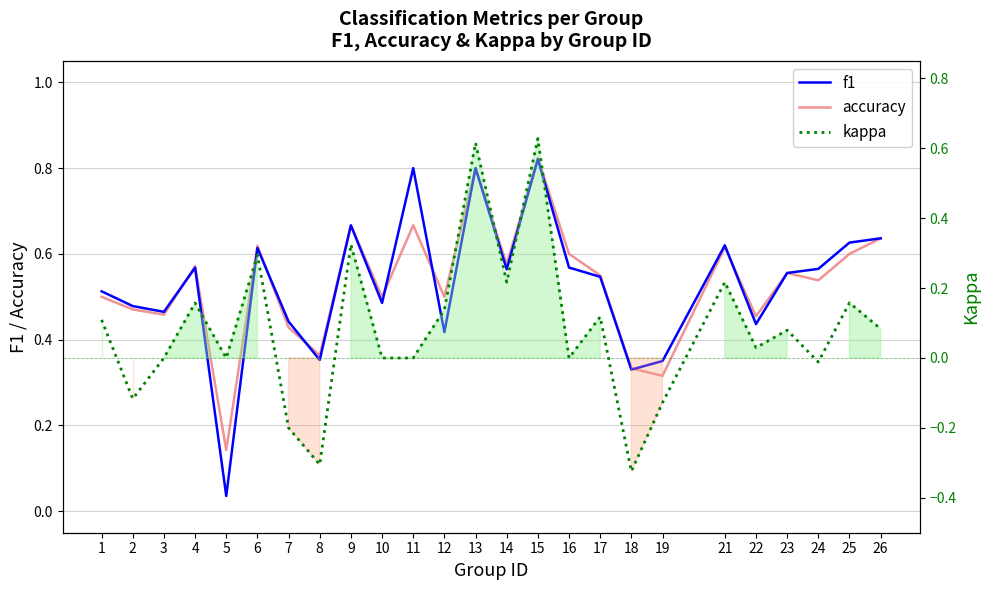

Which series has the widest spread of values?

kappa